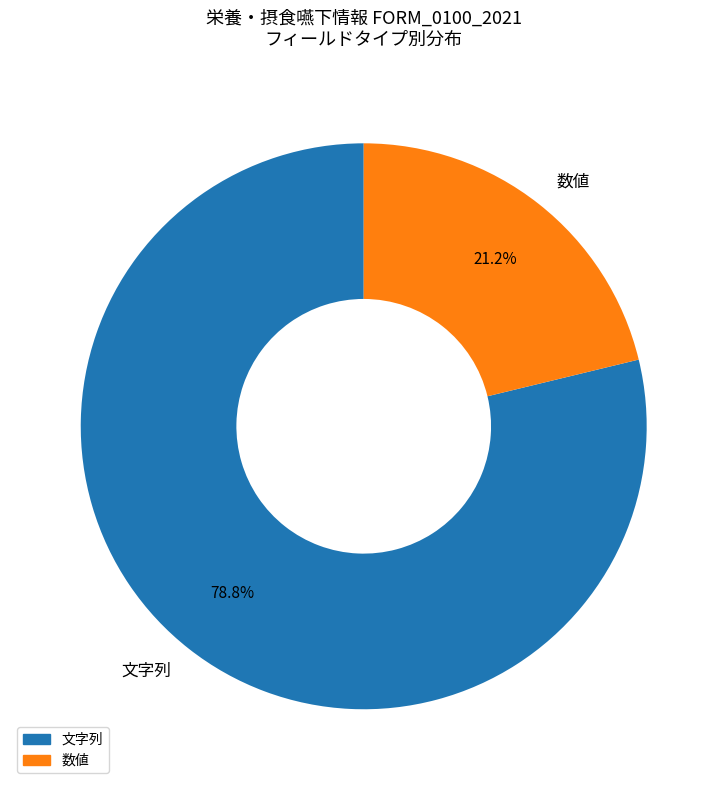

What percentage is NOT represented by 数値?

78.8%